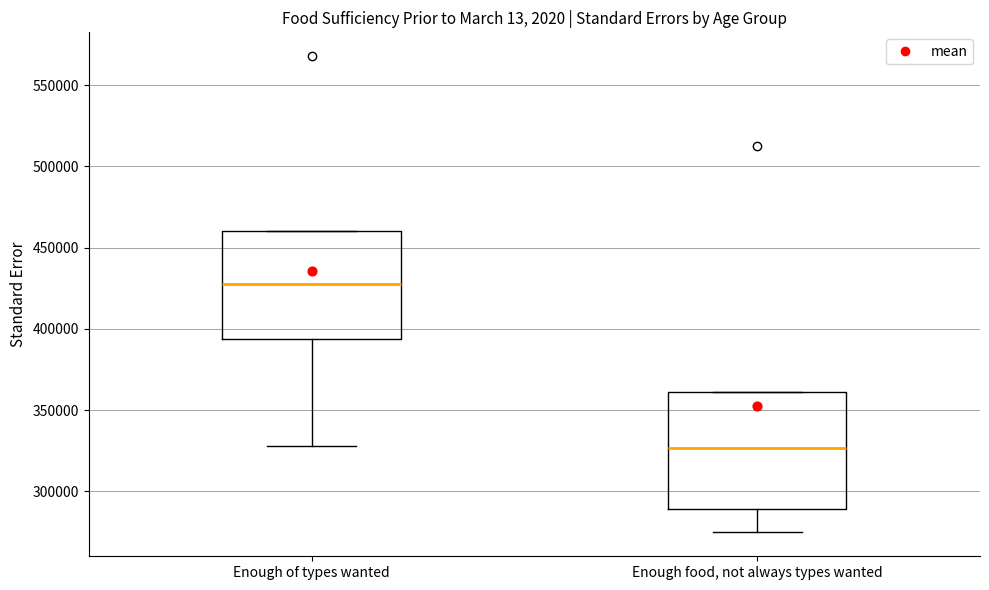

Where does the lower whisker of the box for Enough of types wanted end on the y-axis? The values are not printed on the chart, so give them approximately, as read against the axis.

330000